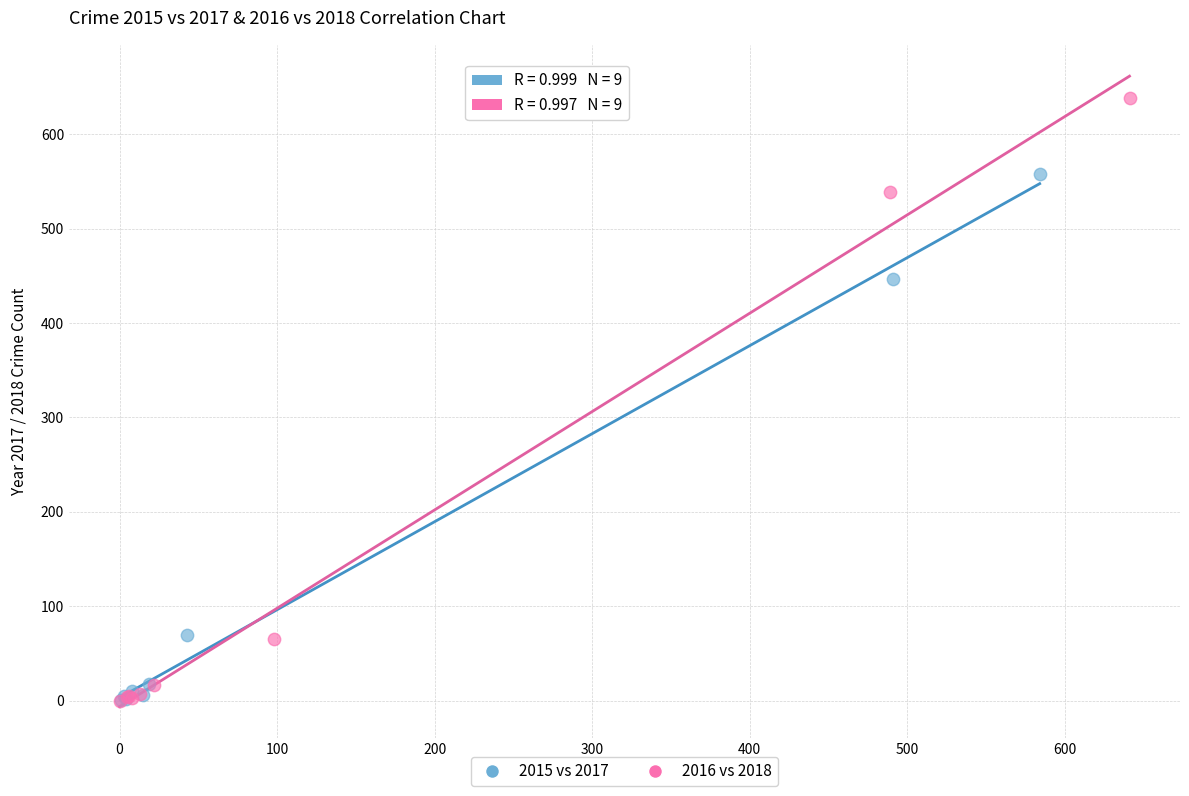

Which series contains the highest Y value?

2016 vs 2018